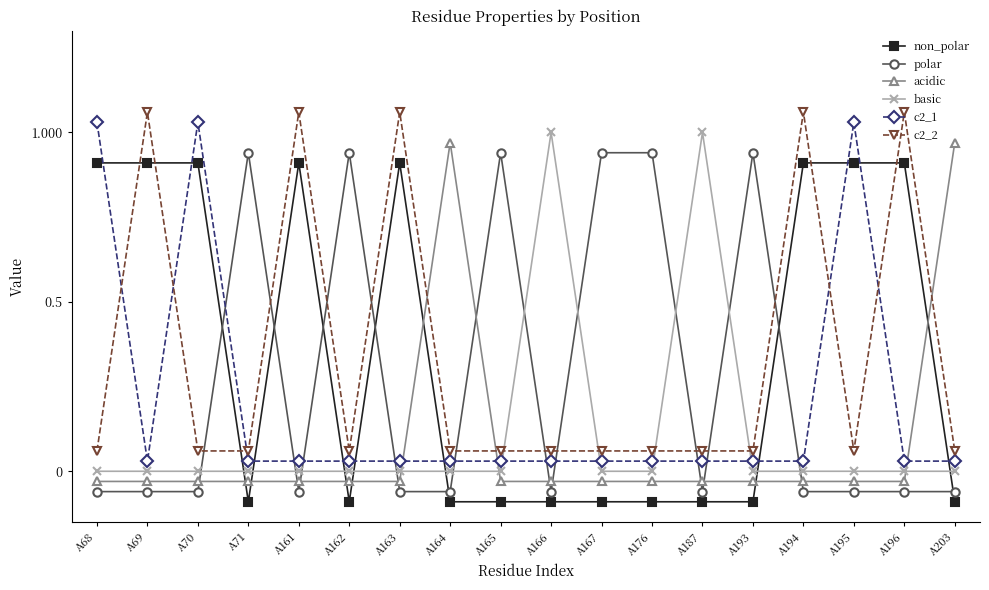

How many interior local peaks does the c2_1 series have?

2